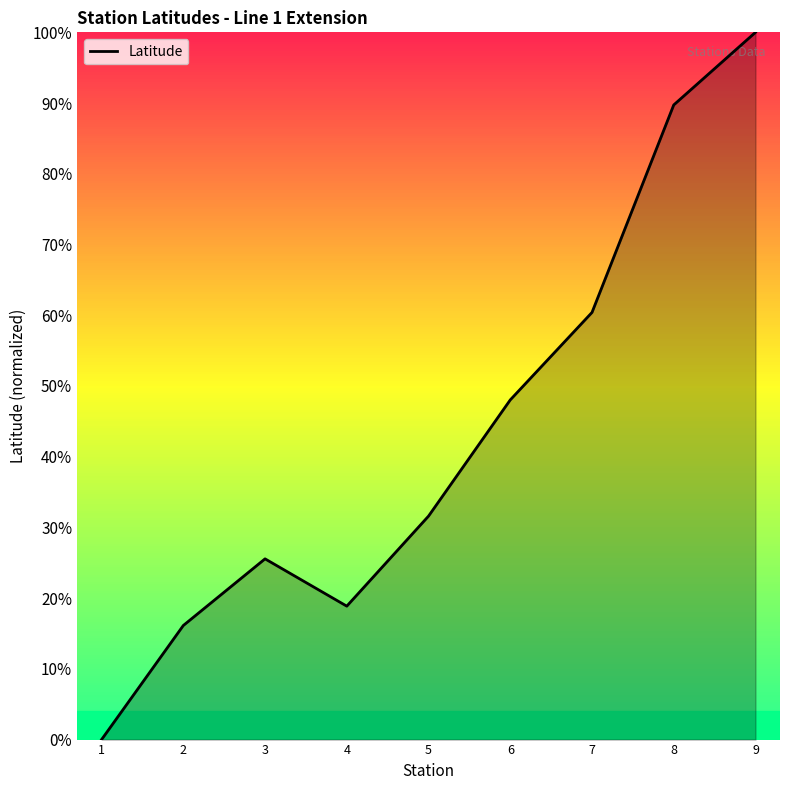

What is the value of the 2nd point from the left?

0.2